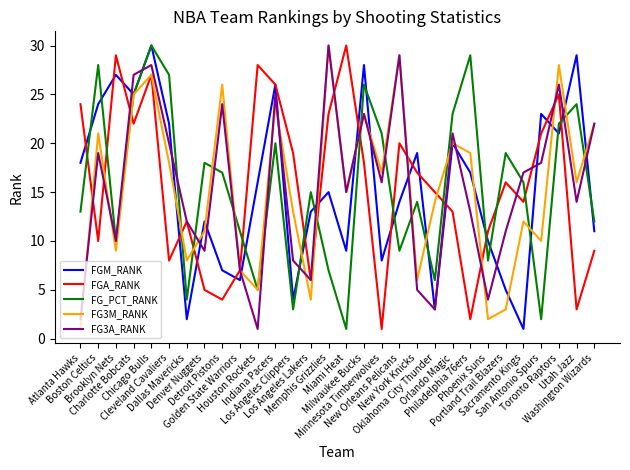

What is the average value of the FG3M_RANK series?

16